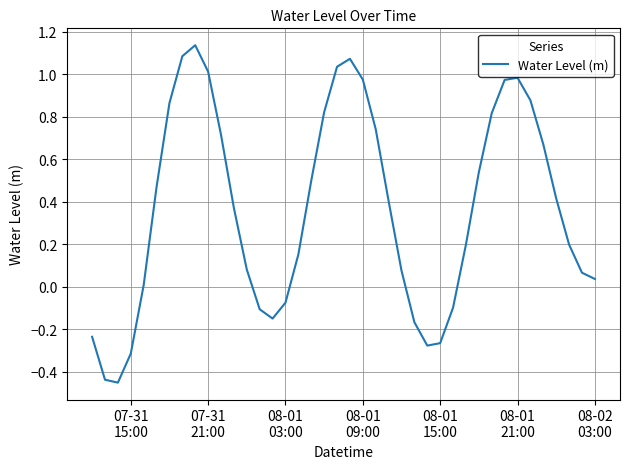

What is the difference between the maximum and minimum values?

1.6